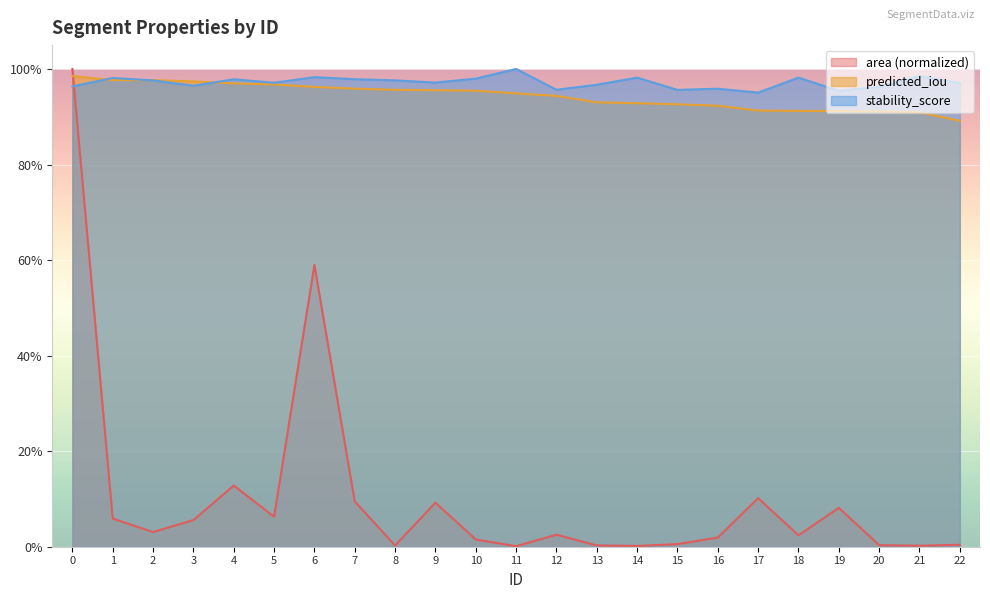

At how many categories does at least one series exceed 0?

23